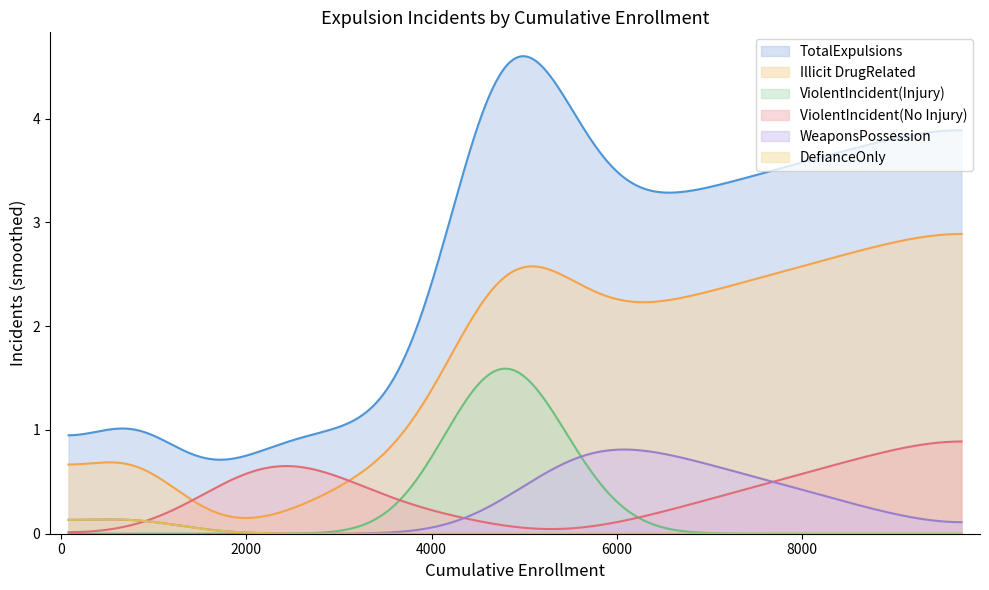

How many lines are shown in the chart?

6